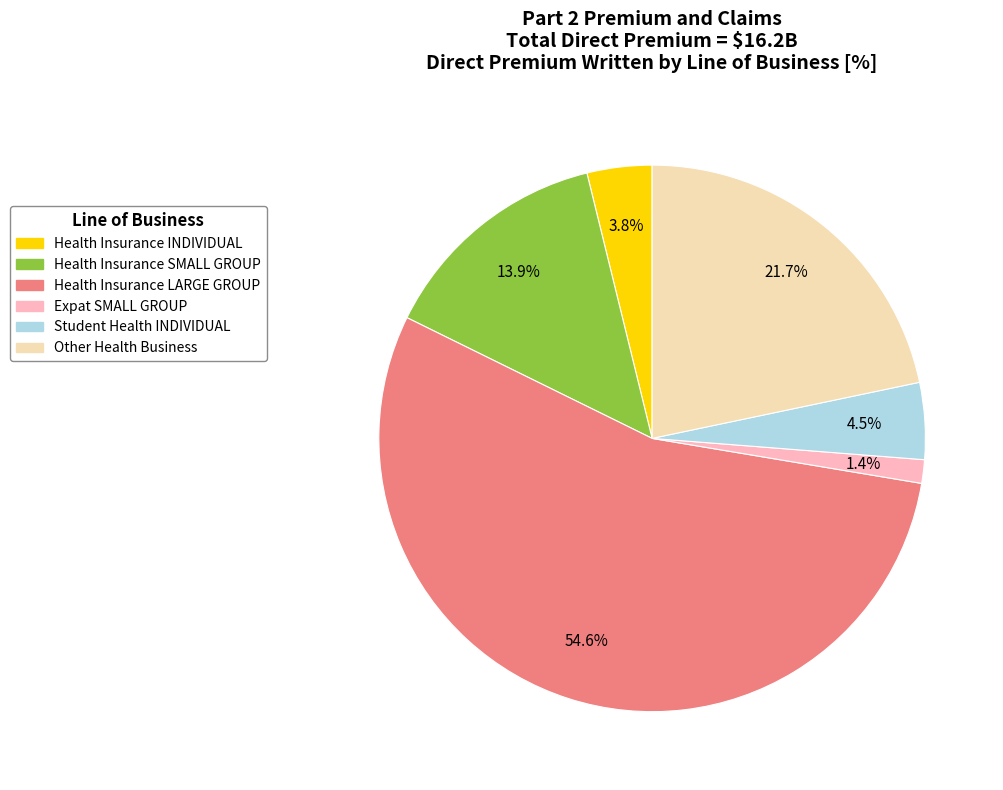

Is there any slice that represents more than half of the pie?

Yes